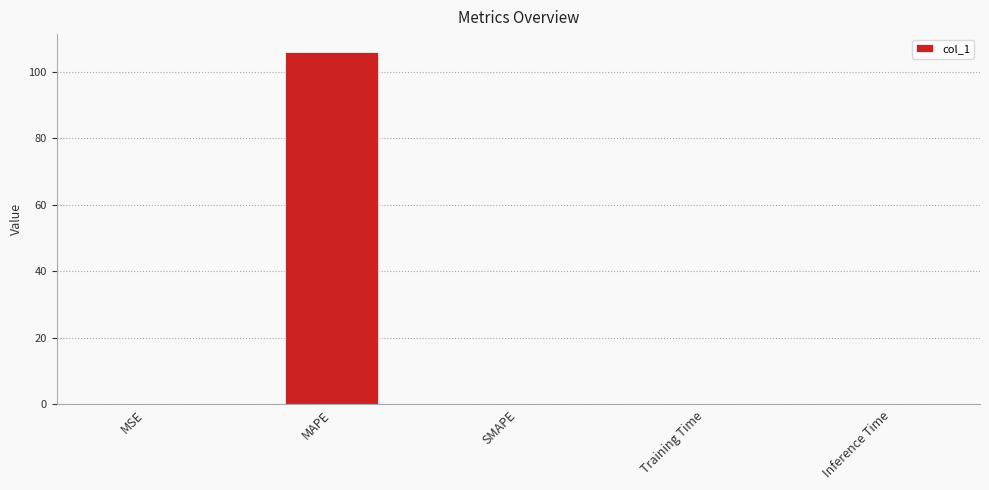

True or false: the data shows 0.0 at MSE.

True